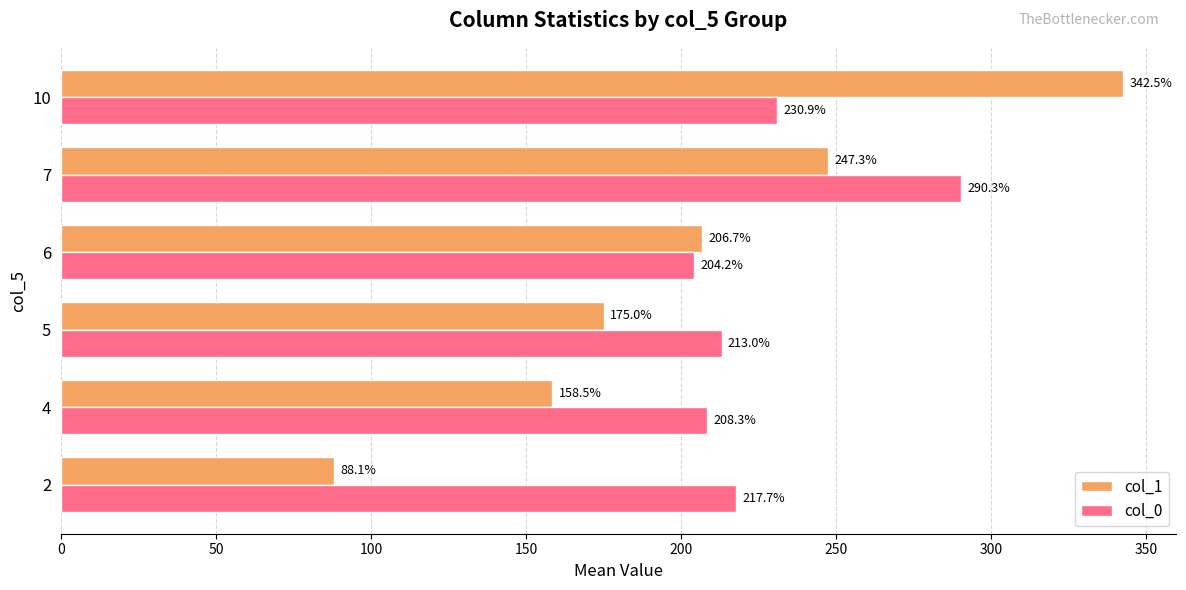

What is the highest value of the col_0 series?

290.3